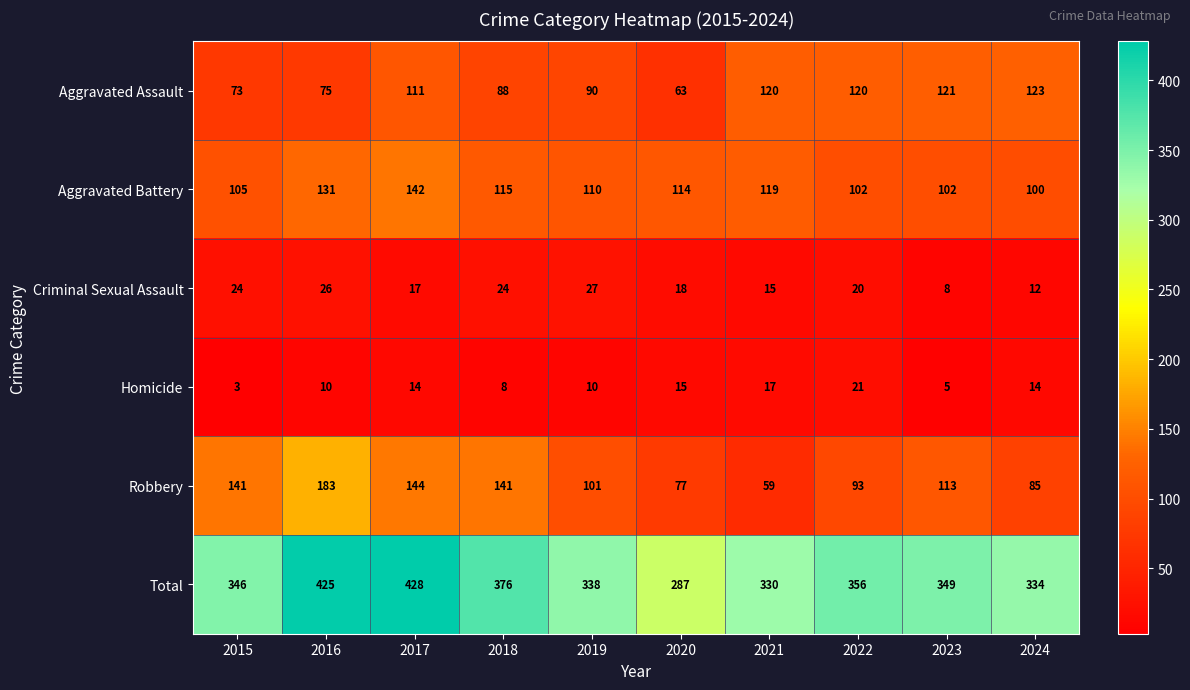

The Criminal Sexual Assault series shows 3 at 2024. True or false?

False